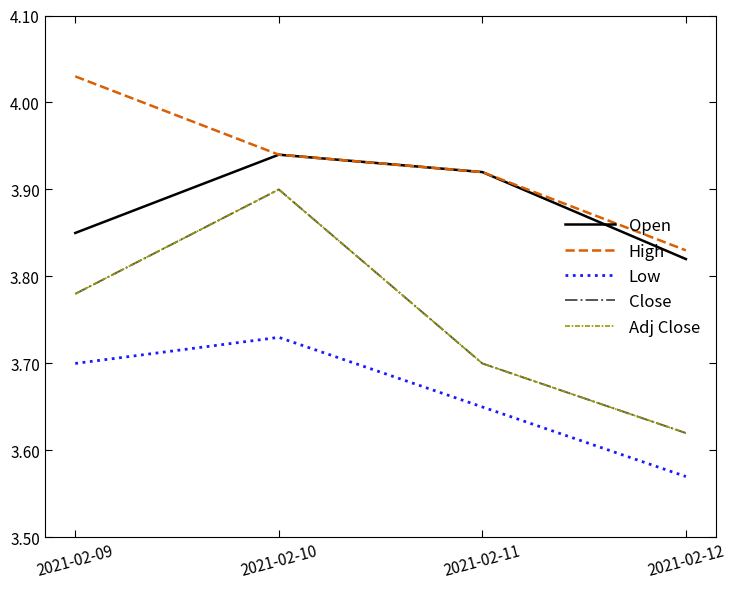

Does the chart have visible grid lines?

No